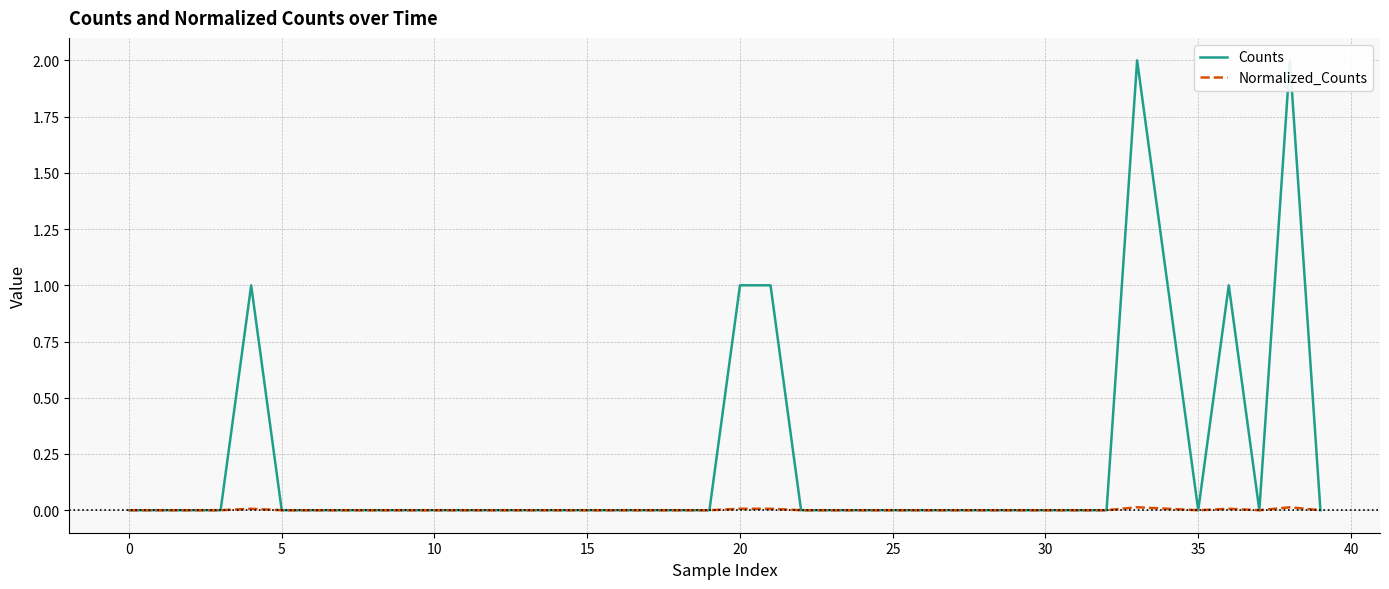

What are all the series names shown in the legend?

Counts, Normalized_Counts